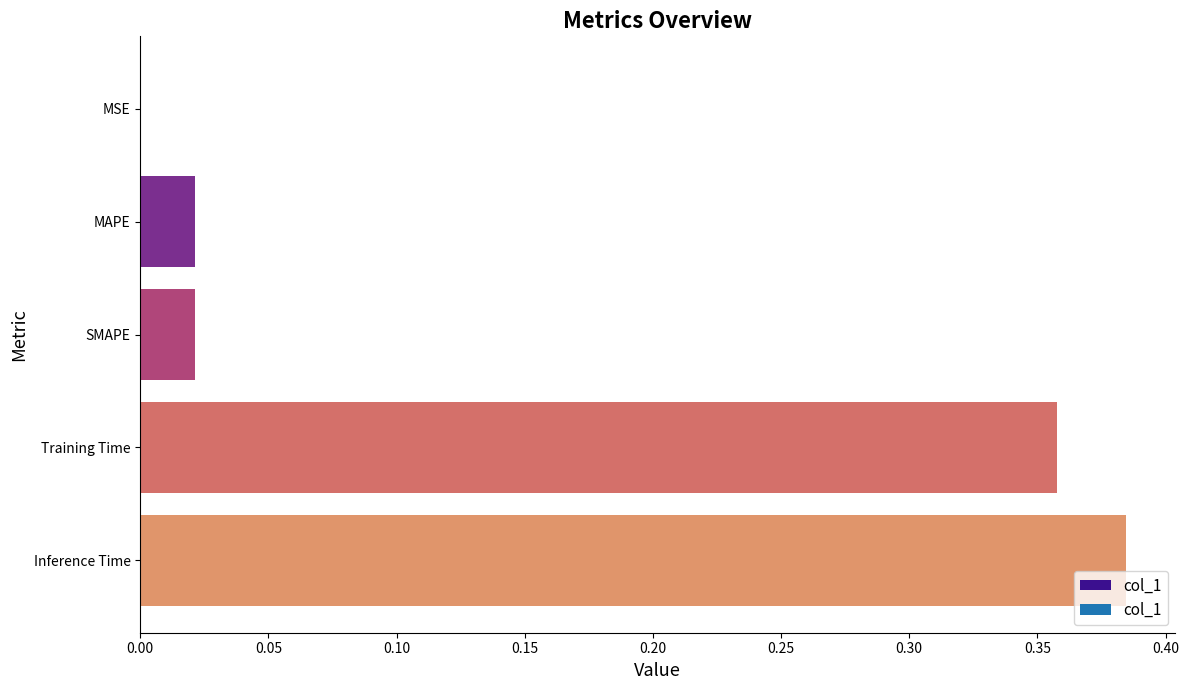

What is the average value?

0.2